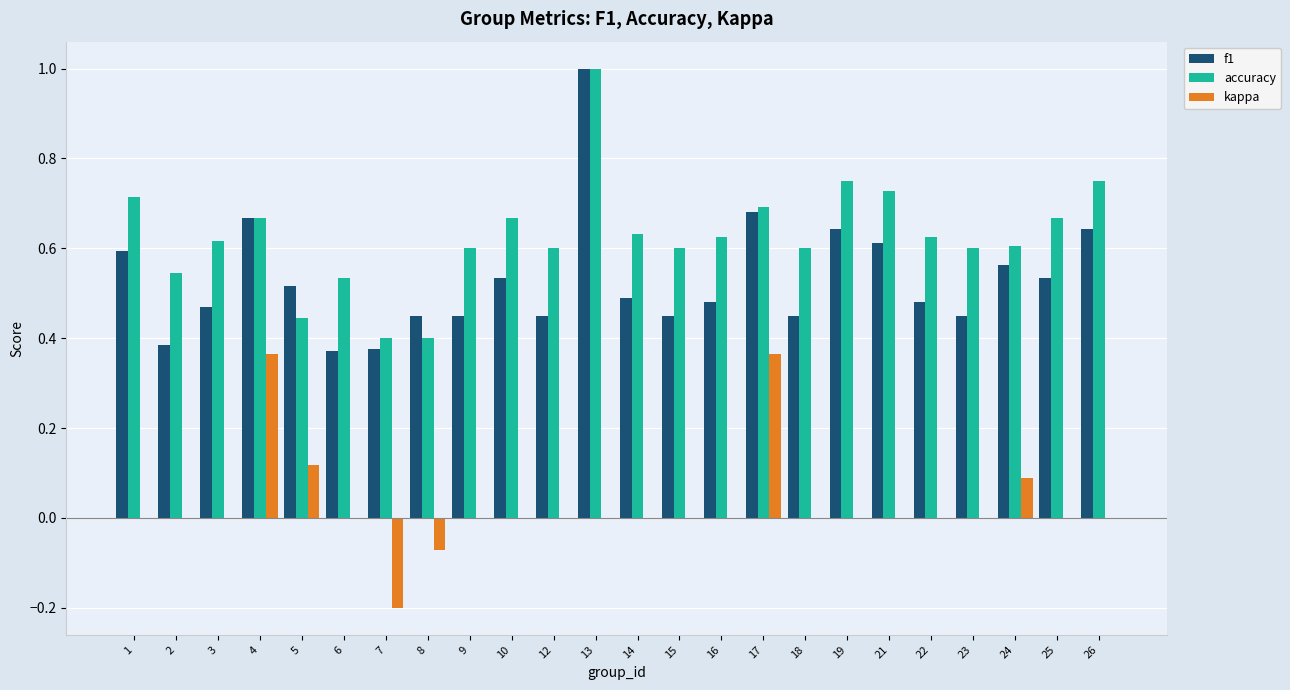

Between 14 and 21, which series saw the biggest shift?

f1